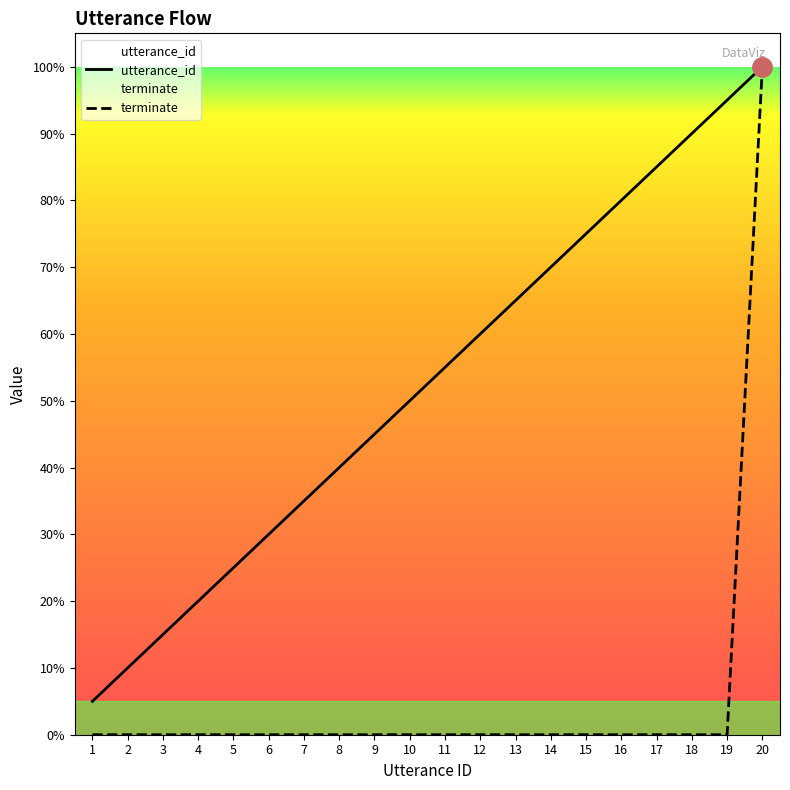

Is it true that terminate equals 0.0 at 2?

True